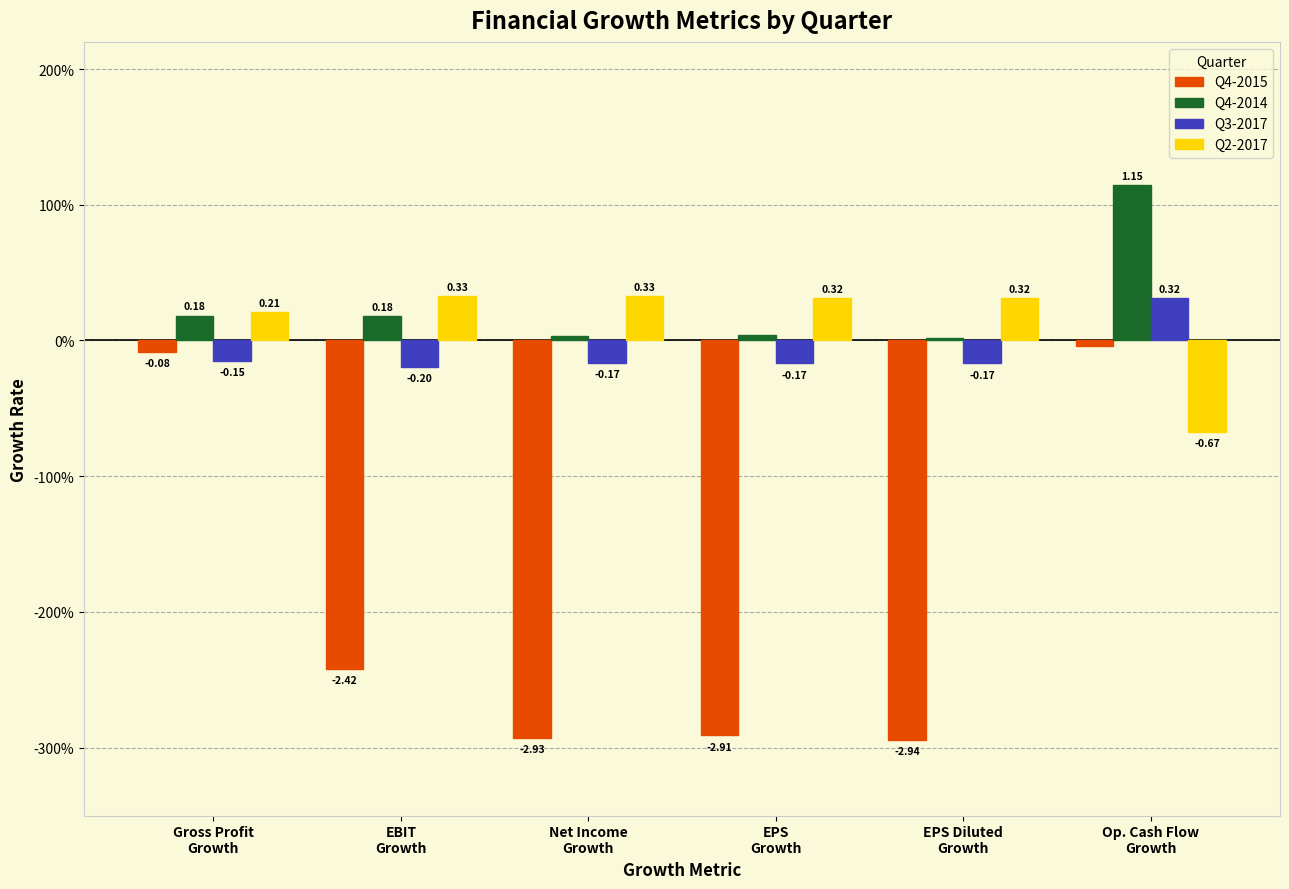

Is it true that Q4-2015 equals -2.4 at EBIT
Growth?

True